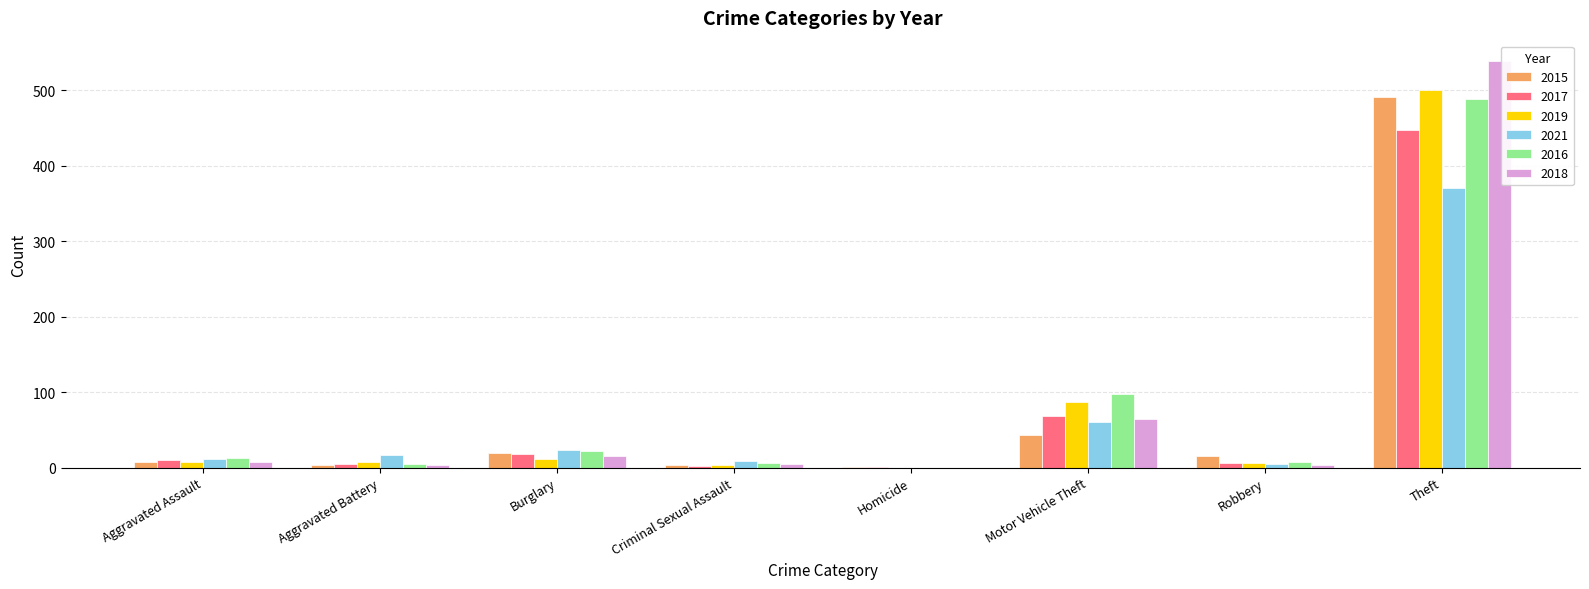

What is the sum of all 2017 values?

558